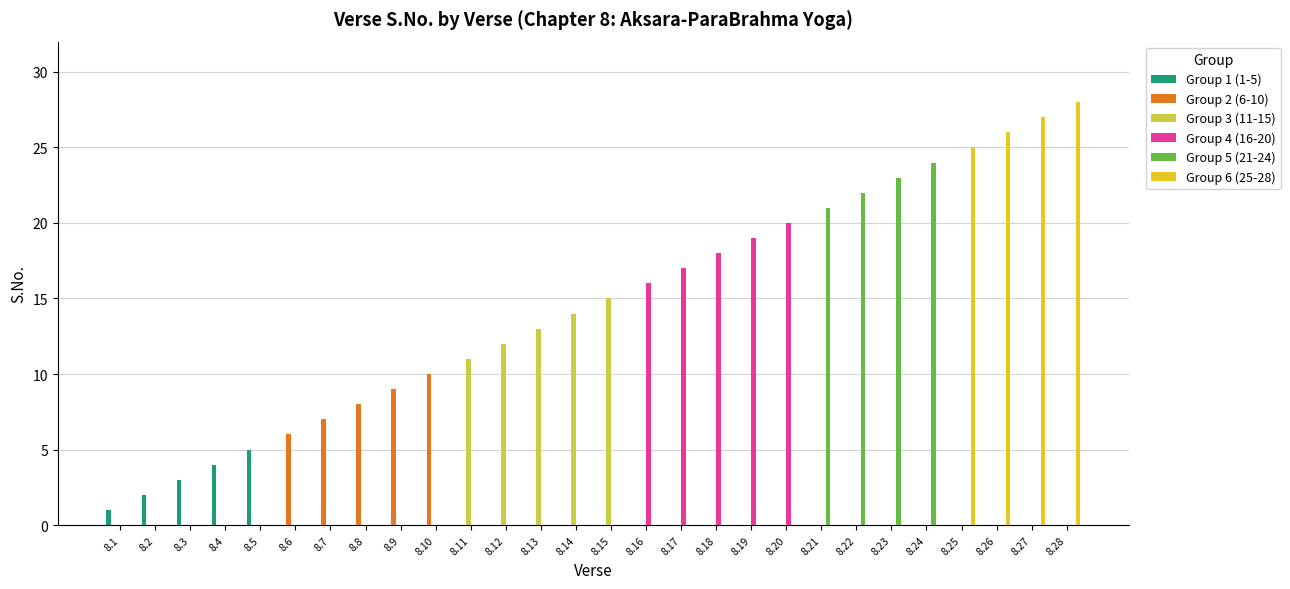

Are the bars grouped side by side (vs. stacked)?

Yes